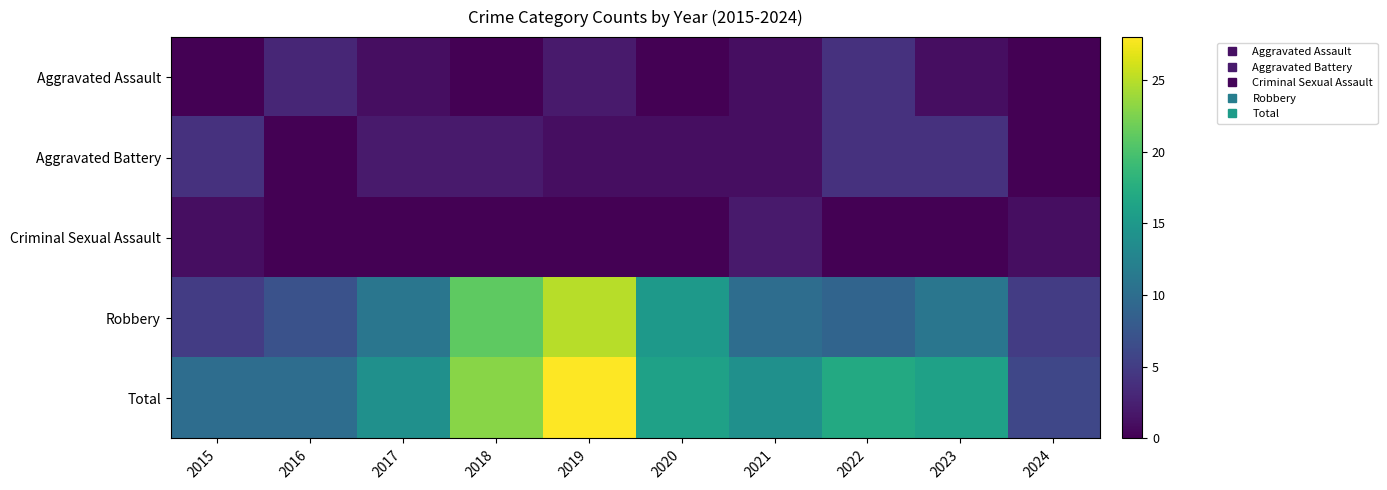

What is the spread (max minus min) of values at 2023?

16